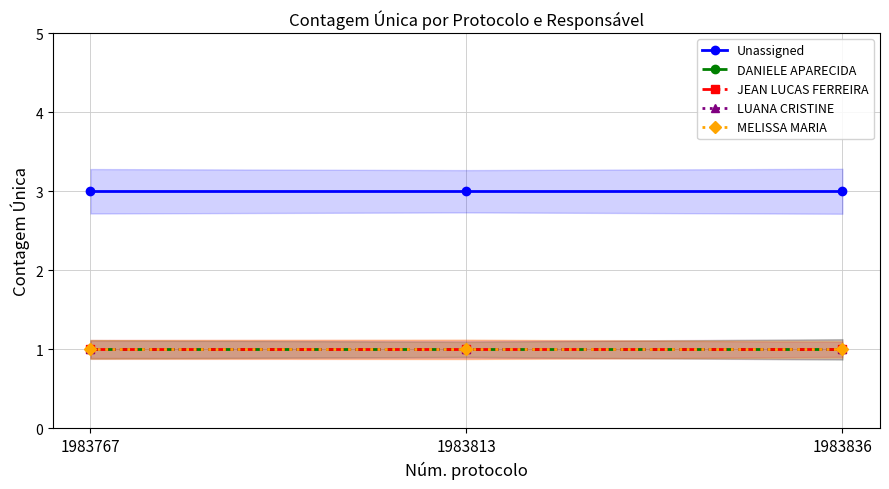

Rank the categories by LUANA CRISTINE value from highest to lowest.

1983767, 1983813, 1983836